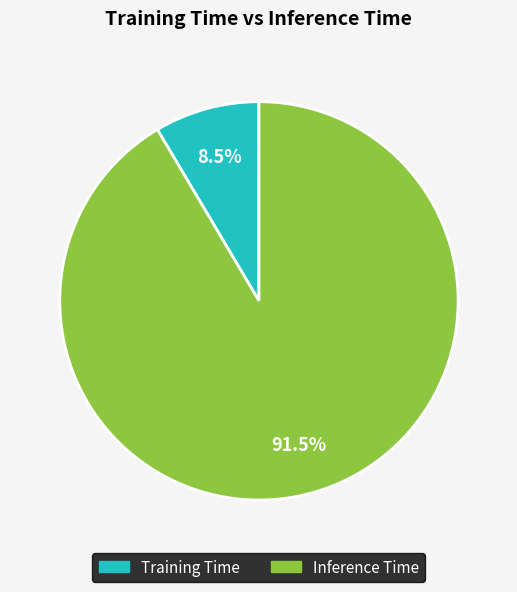

True or false: Training Time accounts for 3% of the total.

False